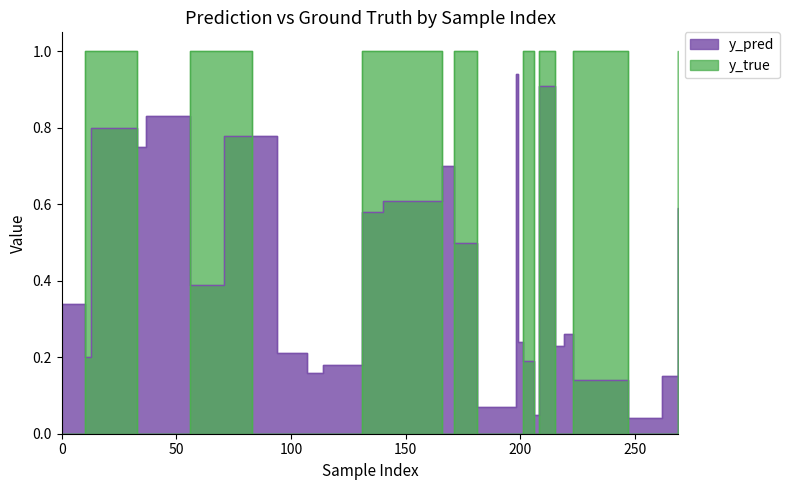

What is the value of the y_pred point at the 11th from the left?

0.2